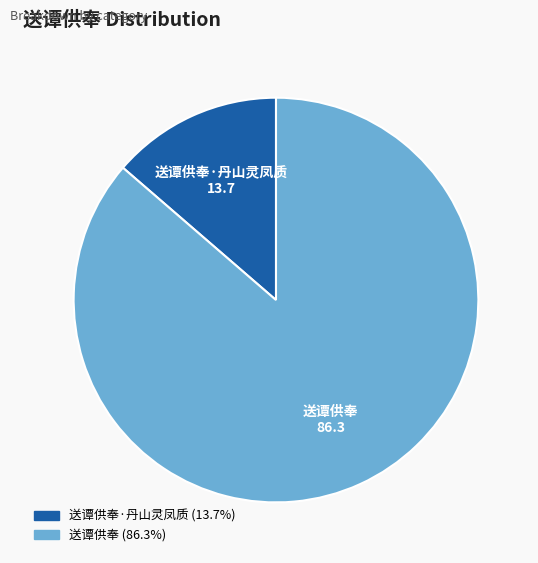

Is there any slice that represents more than half of the pie?

Yes